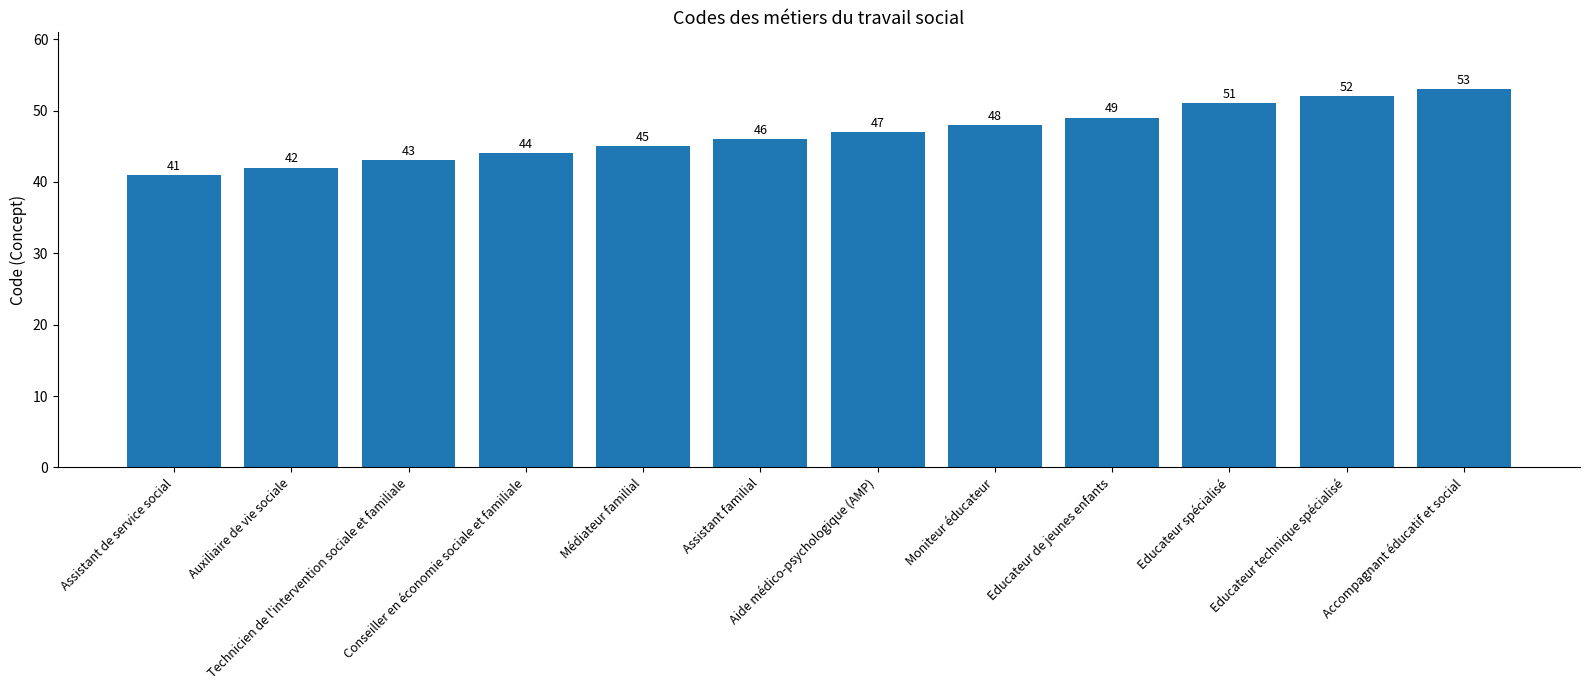

What position from the right is Educateur de jeunes enfants?

4